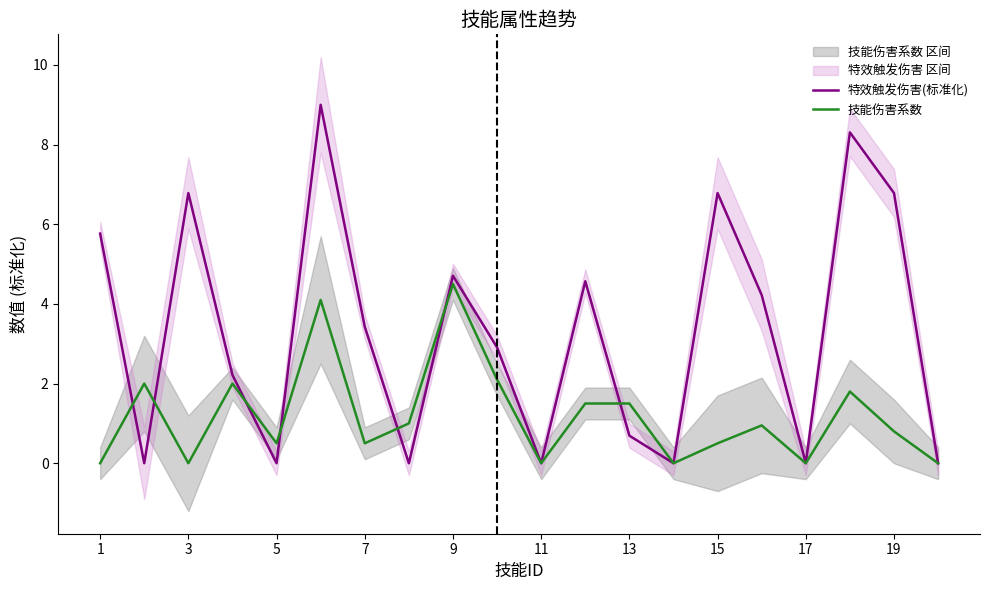

Reading left to right, list all the values displayed in this chart.

特效触发伤害(标准化): 5.8	0.0	6.8	2.2	0.0	9.0	3.4	0.0	4.7	2.9	0.0	4.6	0.7	0.0	6.8	4.2	0.0	8.3	6.8	0.0
技能伤害系数: 0.0	2.0	0.0	2.0	0.5	4.1	0.5	1.0	4.5	2.1	0.0	1.5	1.5	0.0	0.5	0.9	0.0	1.8	0.8	0.0